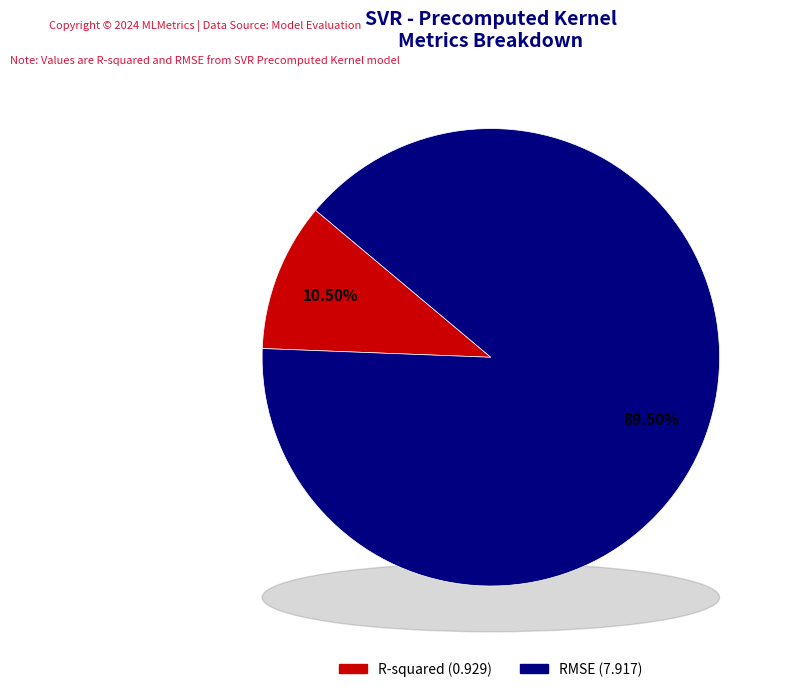

What is the smallest slice in the pie chart?

R-squared